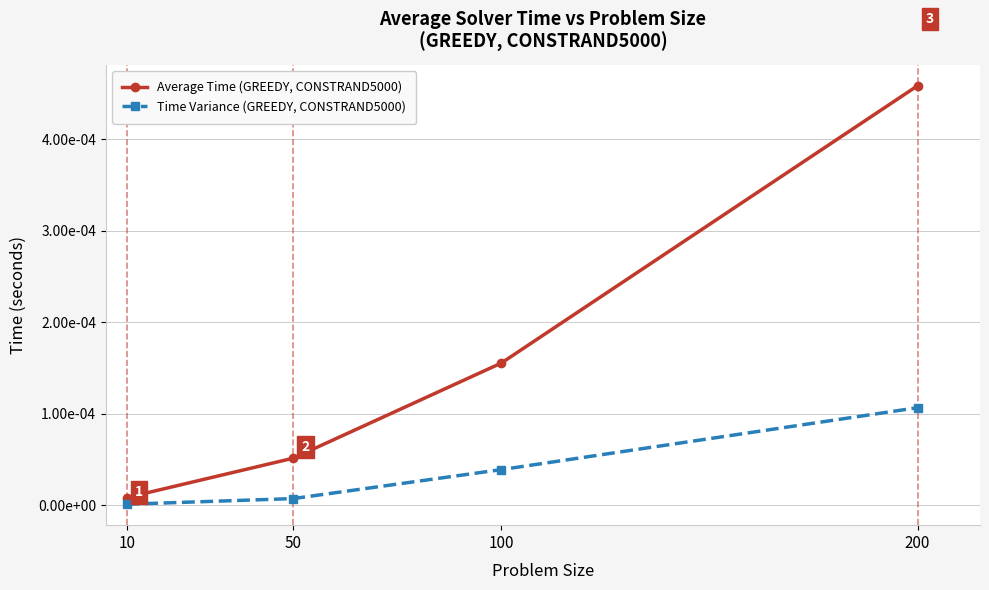

Which series has the widest spread of values?

Average Time (GREEDY, CONSTRAND5000)